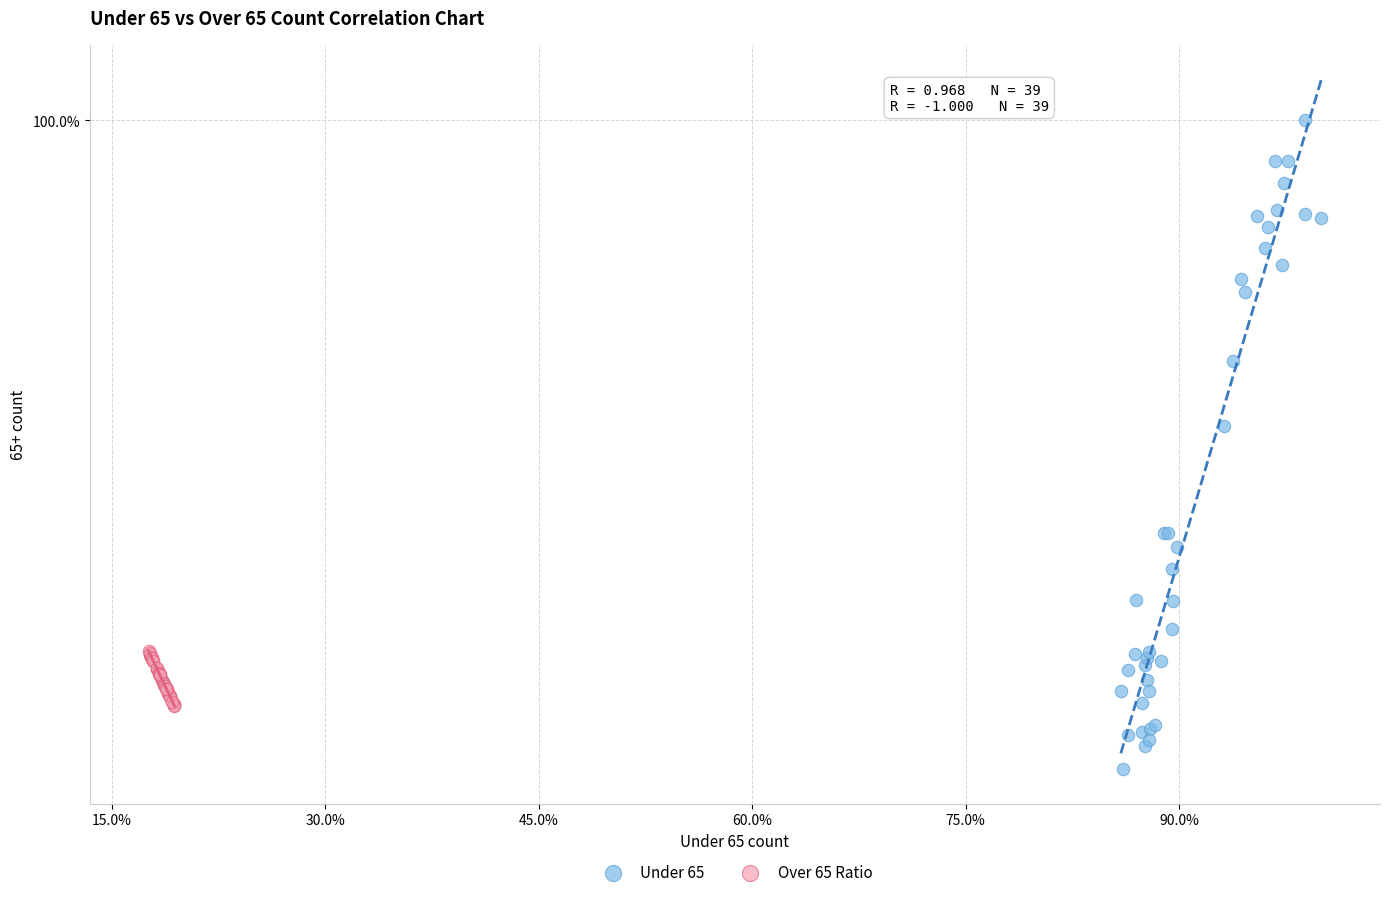

What are all the series names shown in the legend?

Under 65, Over 65 Ratio